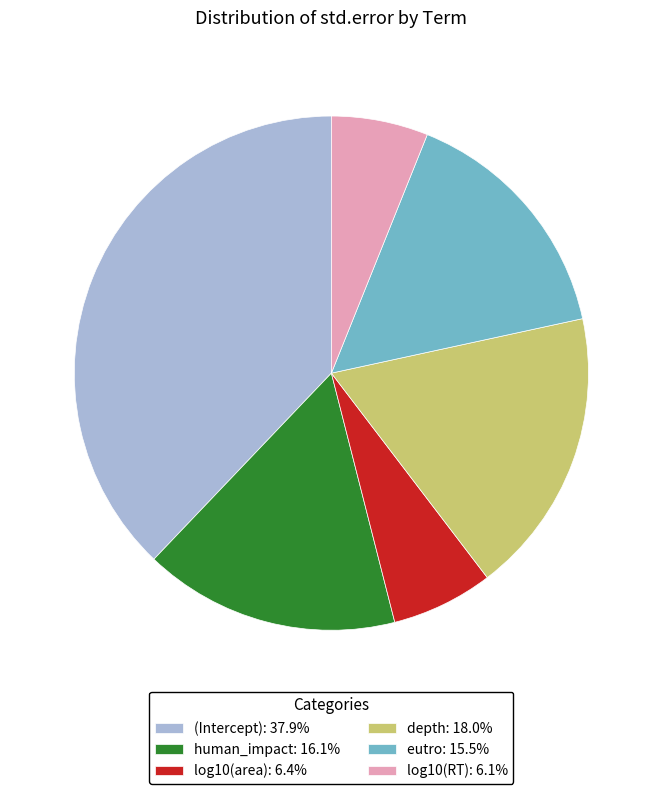

Does any single category account for the majority?

No